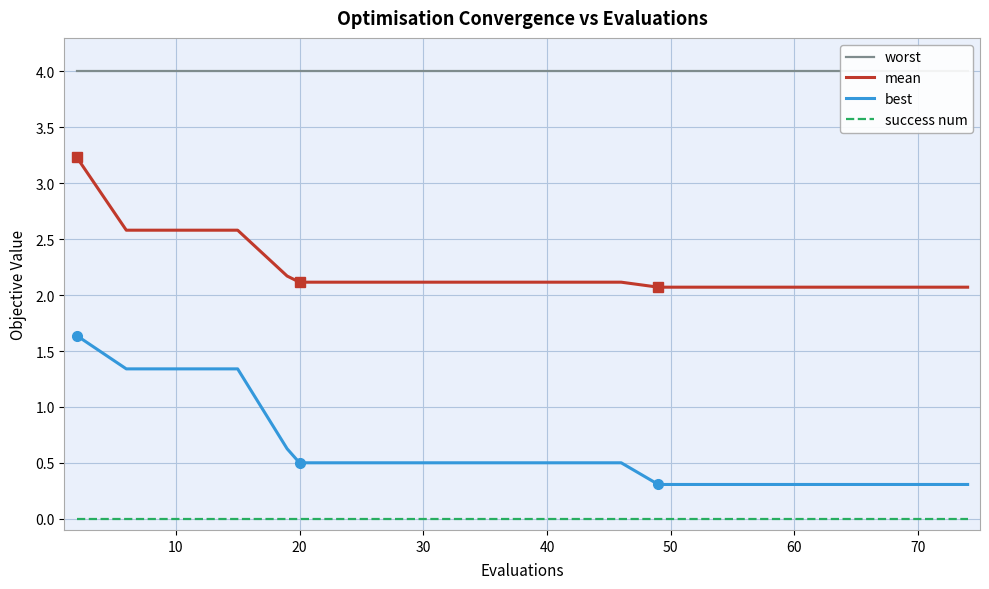

The value of success num at 30 is 0.0. True or false?

True